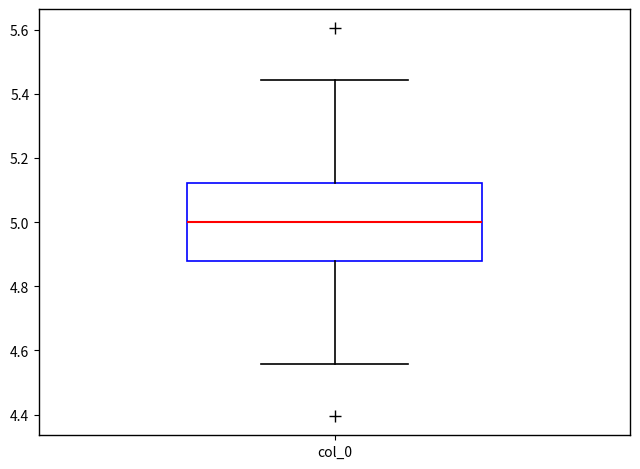

Transcribe this box plot: give where the median line is, the range the box spans, and where the two whiskers end, as read against the y-axis. The values are not printed on the chart, so give them approximately, as read against the axis.

median 5.00, box 4.88 to 5.12, whiskers 4.56 to 5.44